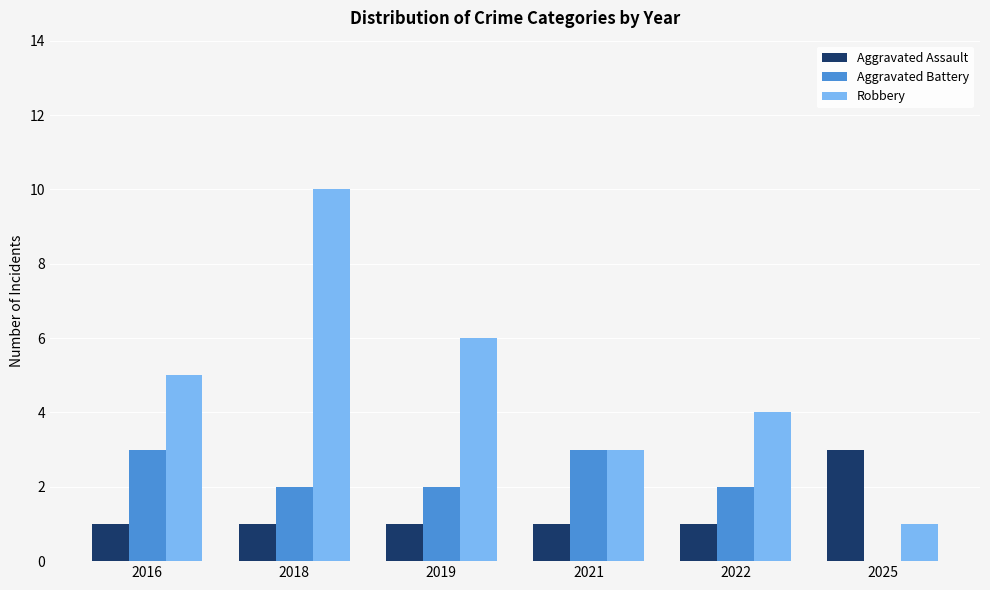

Reading right to left, extract all data points from this chart.

Aggravated Assault: 3	1	1	1	1	1
Aggravated Battery: 0	2	3	2	2	3
Robbery: 1	4	3	6	10	5